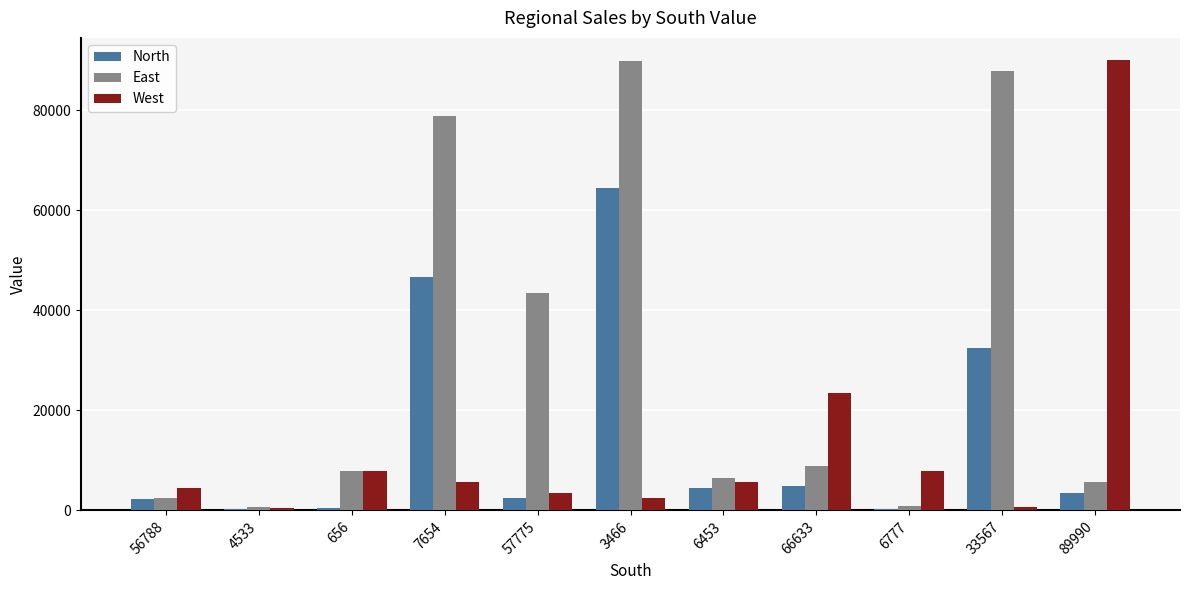

True or false: North has a value of 1425 at 6453.

False